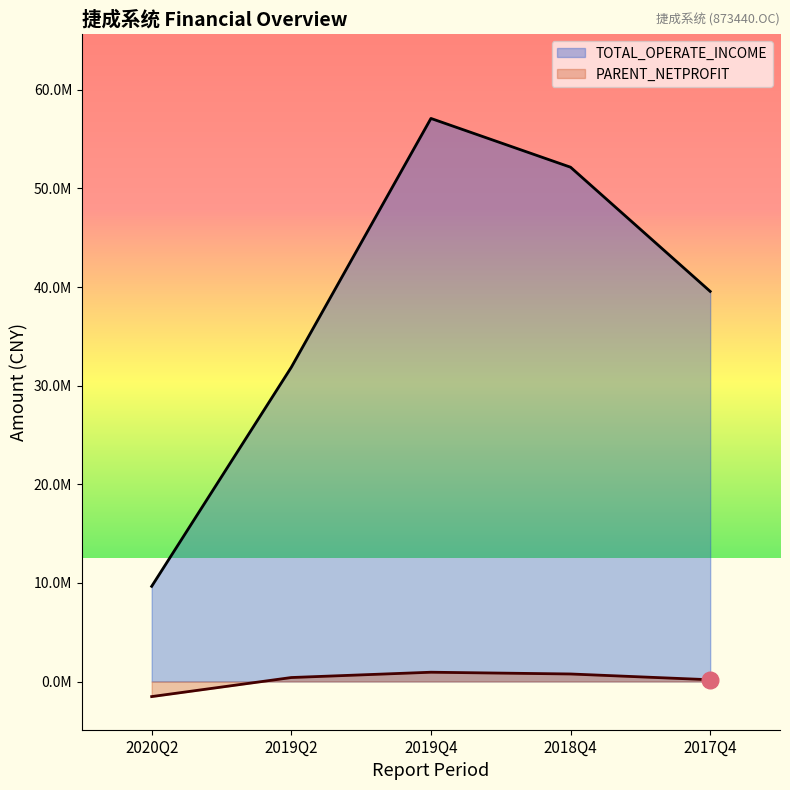

How many interior local peaks does the TOTAL_OPERATE_INCOME series have?

1